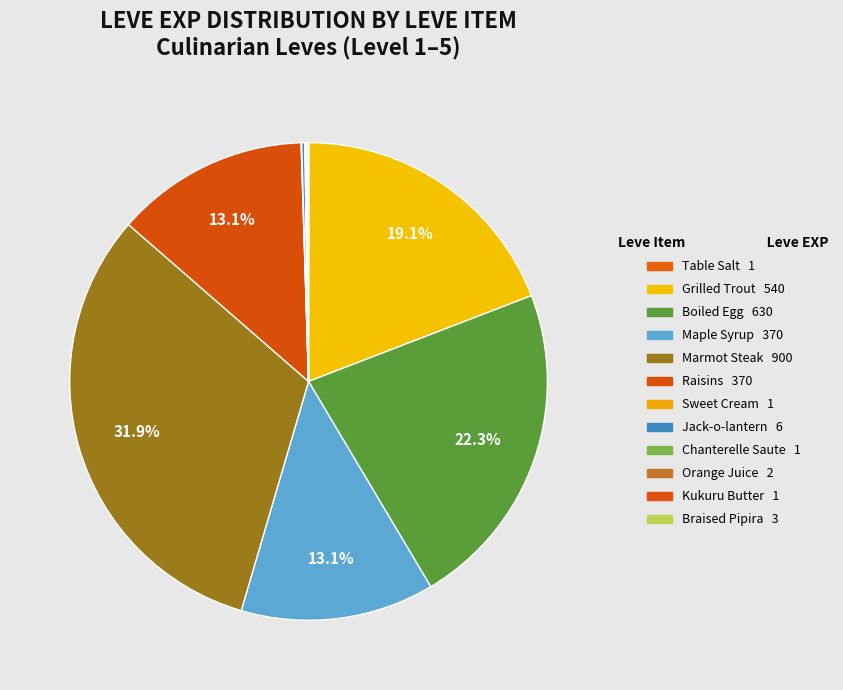

What percentage is NOT represented by Table Salt?

100.0%